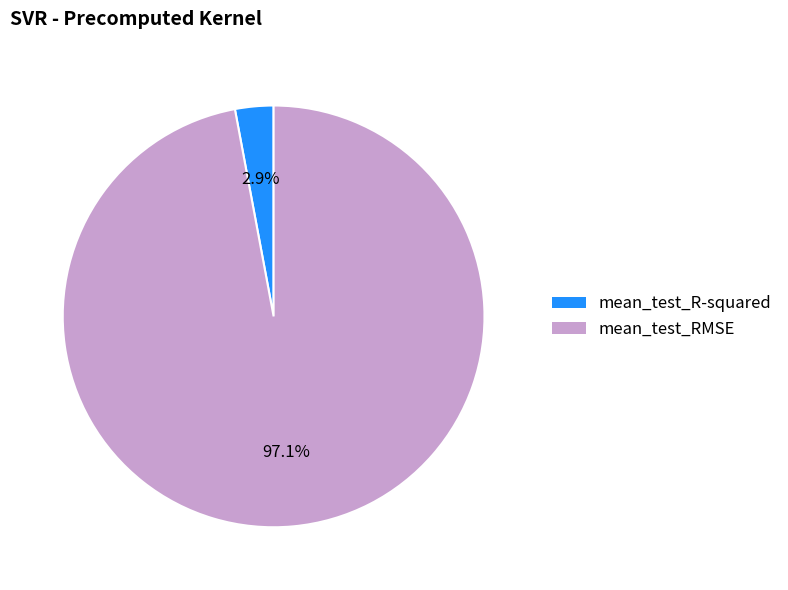

What is the total percentage of mean_test_RMSE and mean_test_R-squared?

100.0%